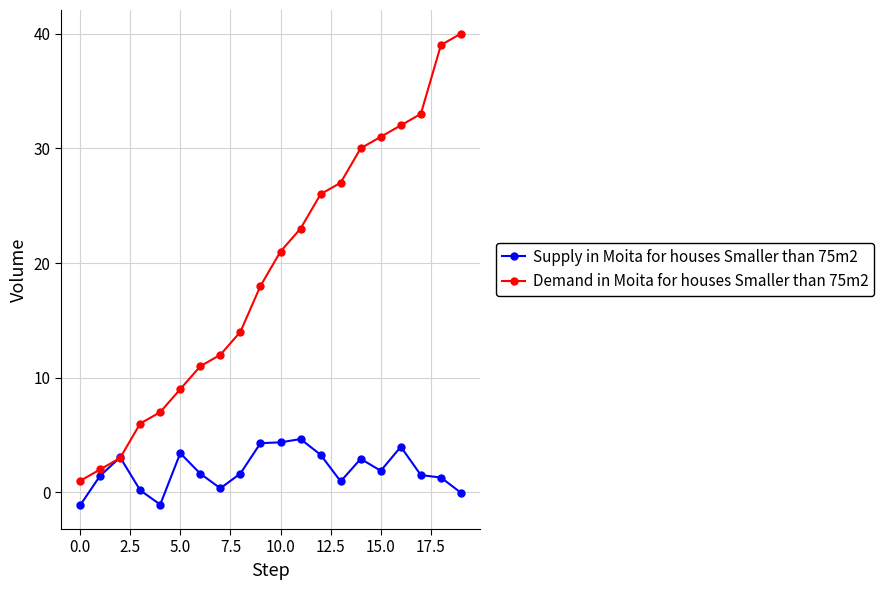

What is the sum of all Supply in Moita for houses Smaller than 75m2 values?

38.7